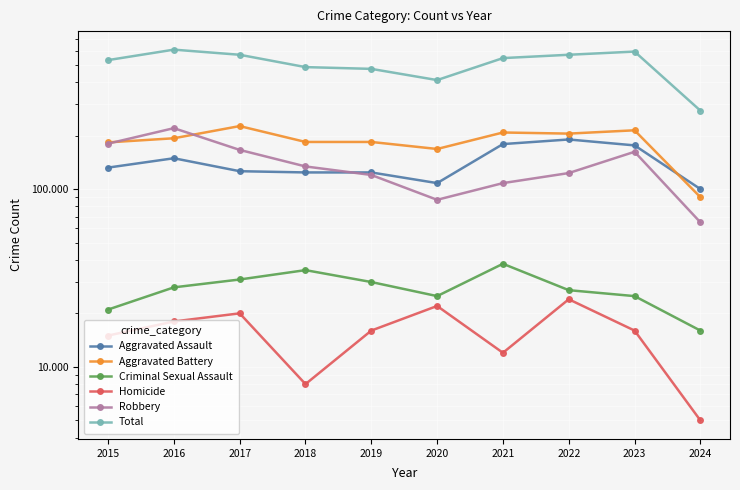

What is the total value across all series at 2020?

820